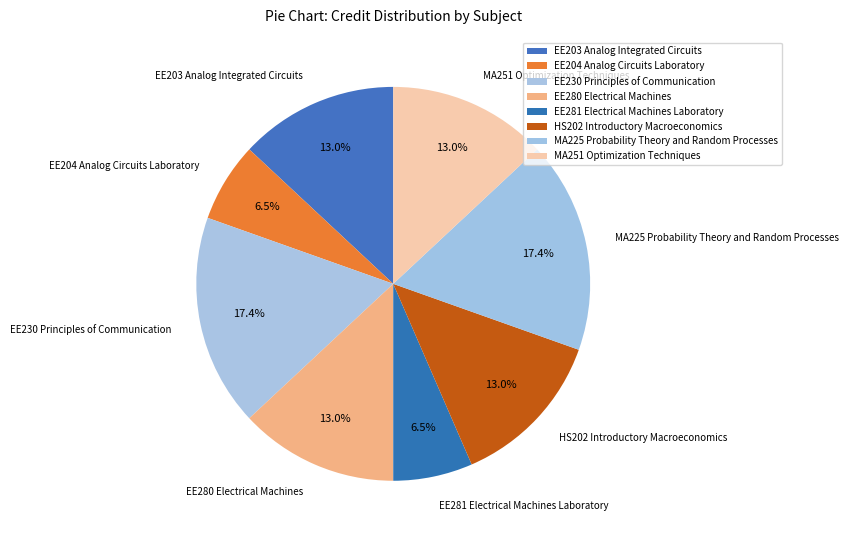

How many segments does this pie chart have?

8